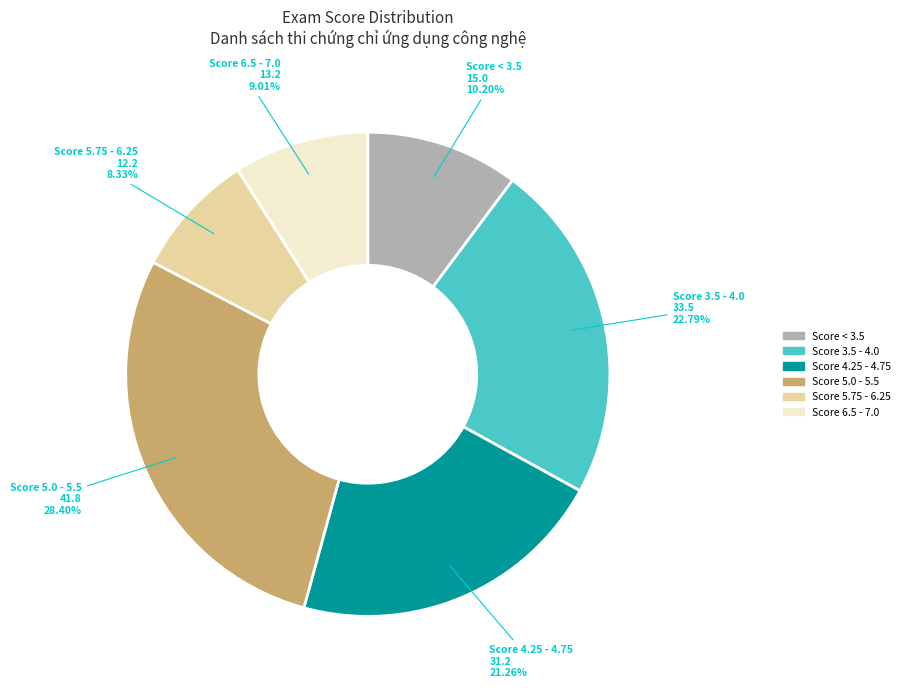

Is there a majority slice in this chart?

No